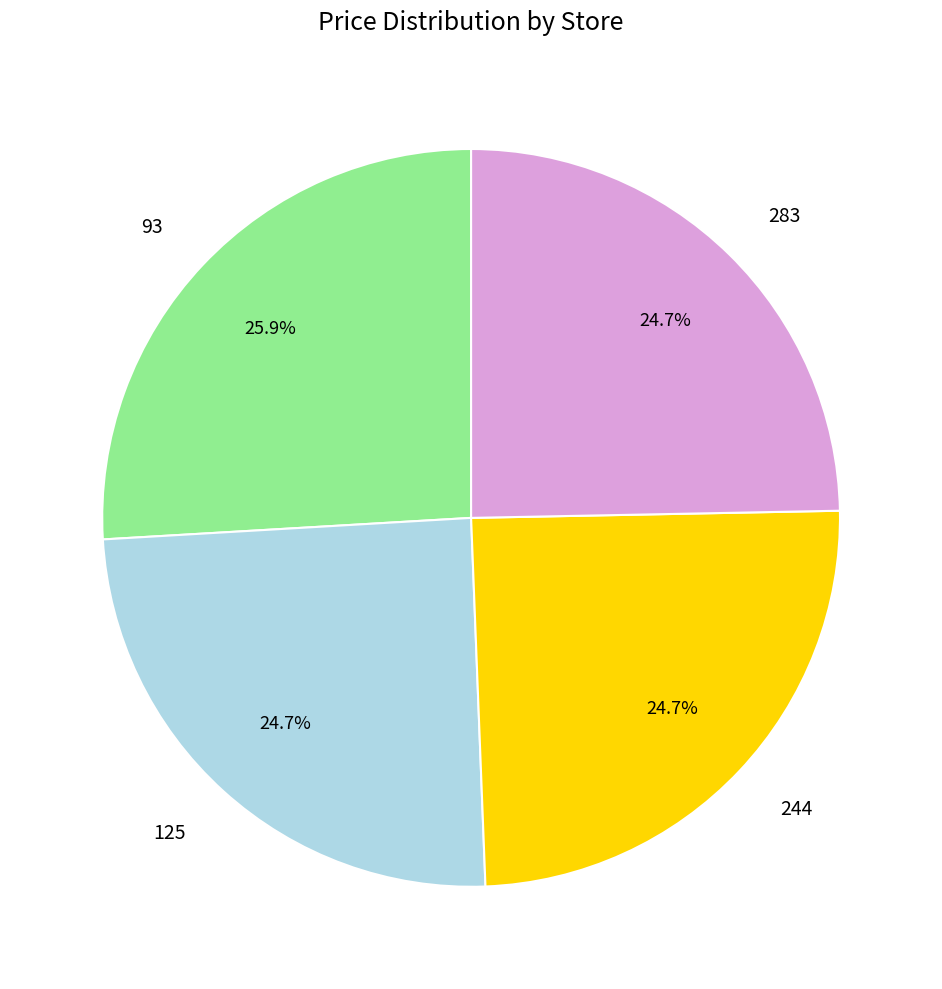

How many slices are in this pie chart?

4